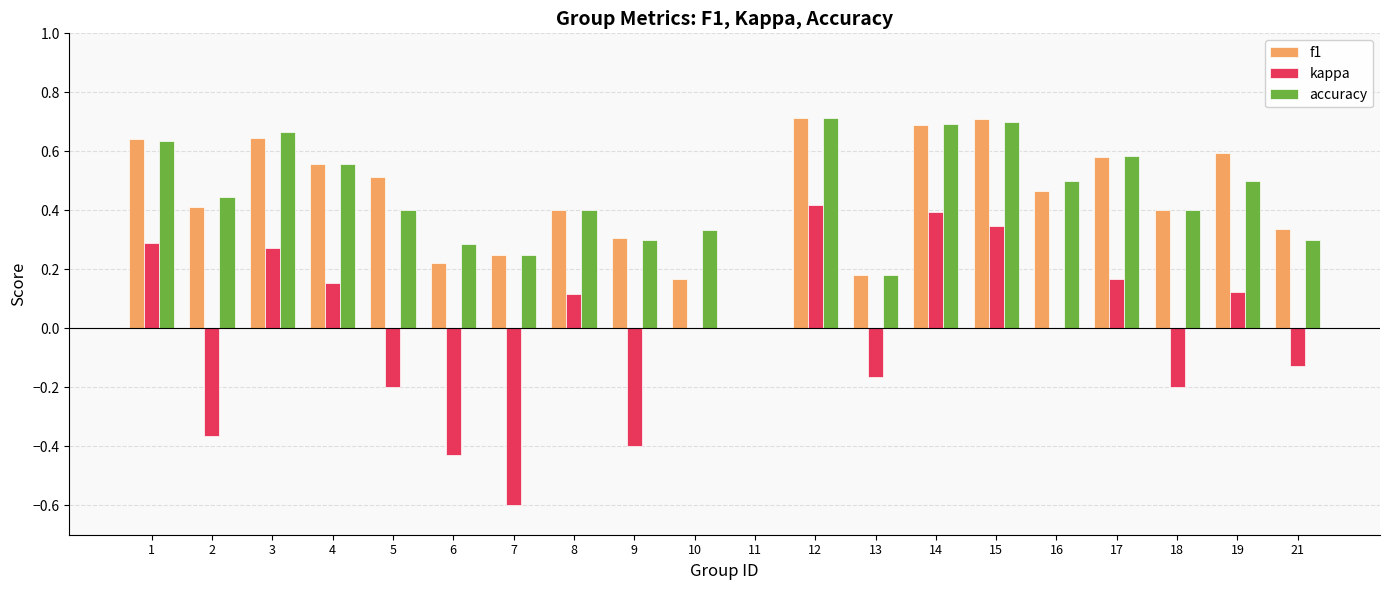

What is the sum of the accuracy values at 1 and 4?

1.2